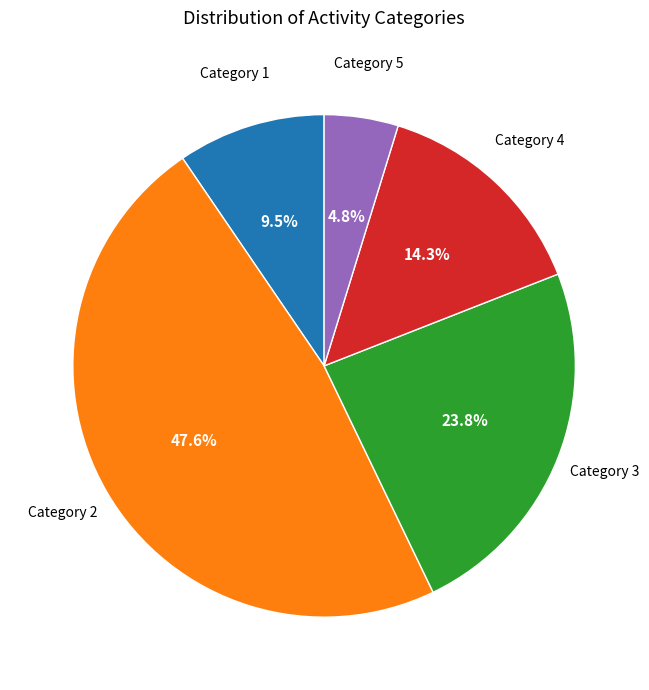

To the nearest percent, what is the difference between the largest and smallest slice percentages?

43%